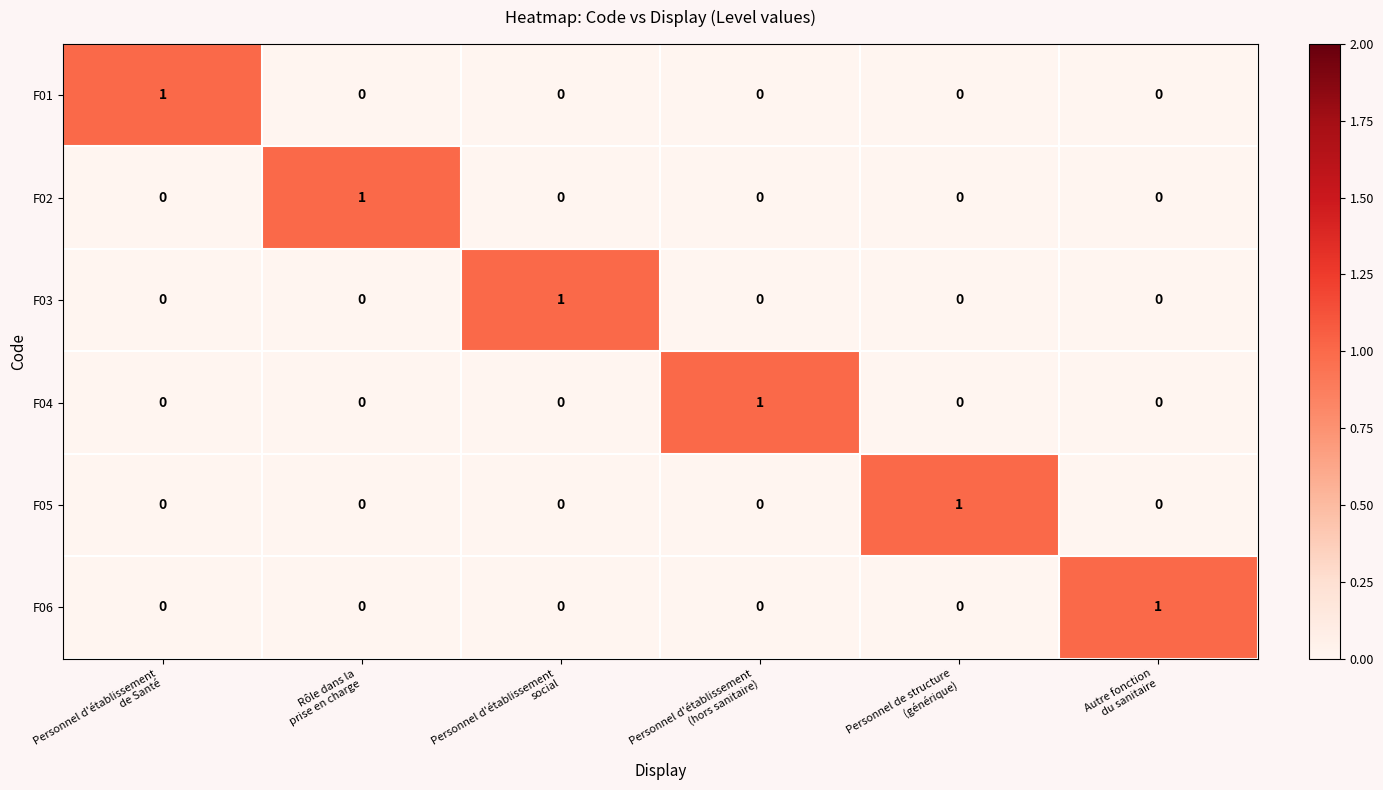

At how many categories does at least one series exceed 0?

6